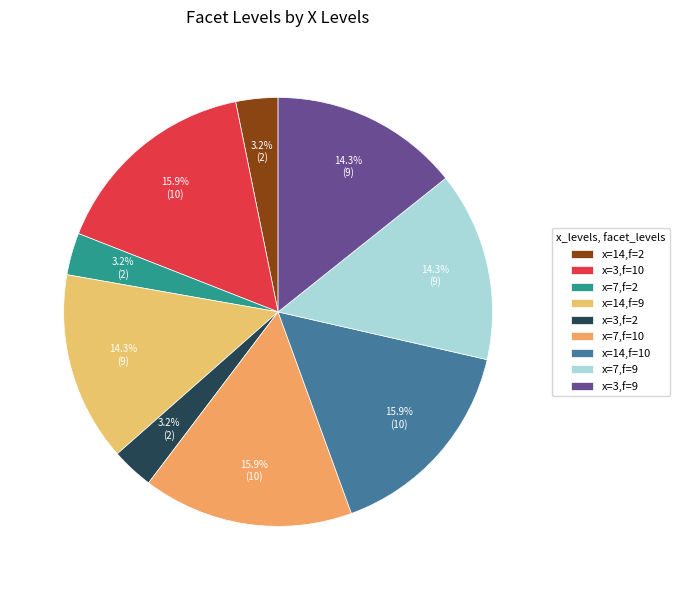

Rank the categories by value from lowest to highest.

14, 7, 3, 14, 7, 3, 3, 7, 14